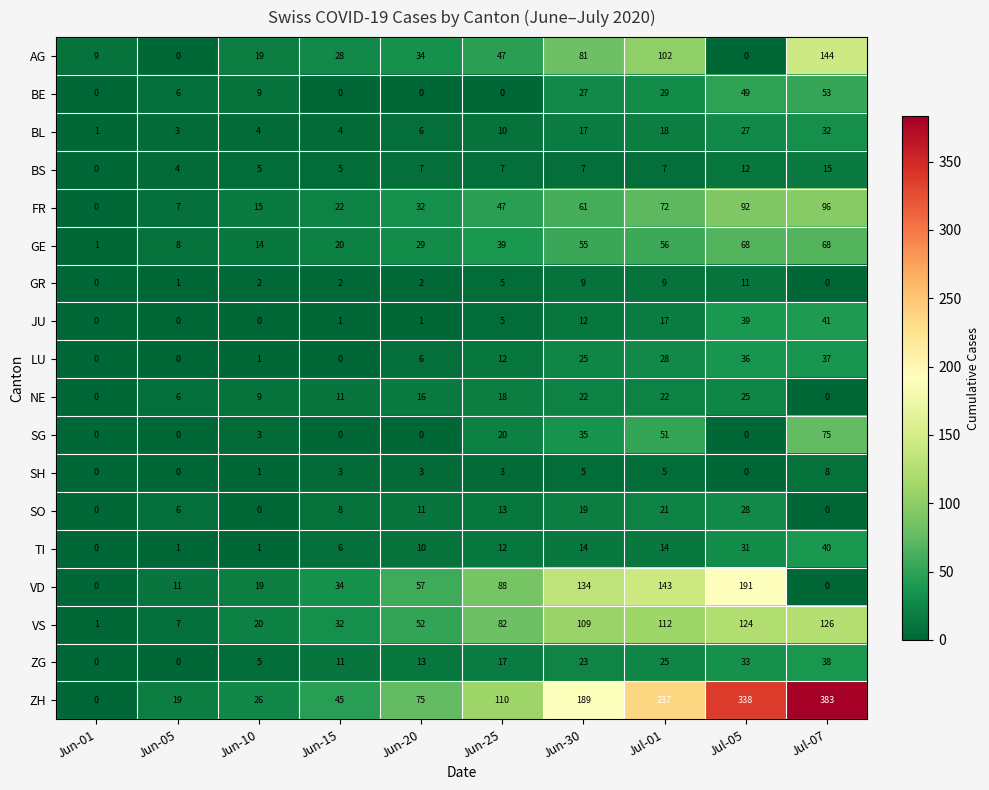

List the series in order of their peak value, lowest first.

SH, GR, BS, NE, SO, BL, LU, ZG, TI, JU, BE, GE, SG, FR, VS, AG, VD, ZH